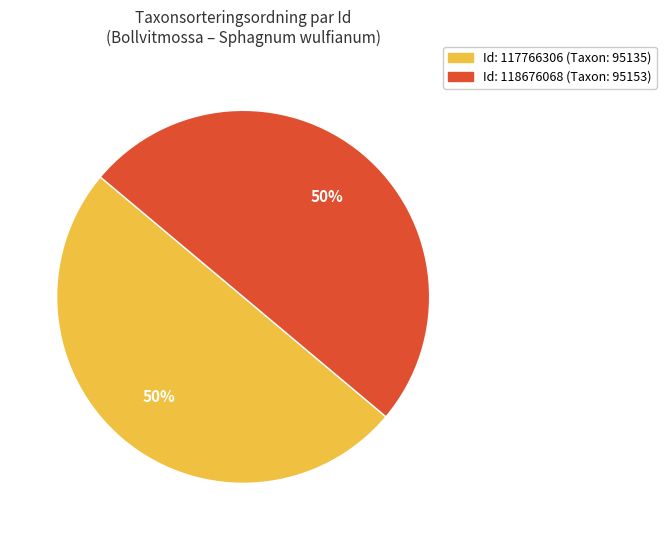

To the nearest percent, what is the average slice percentage?

50%